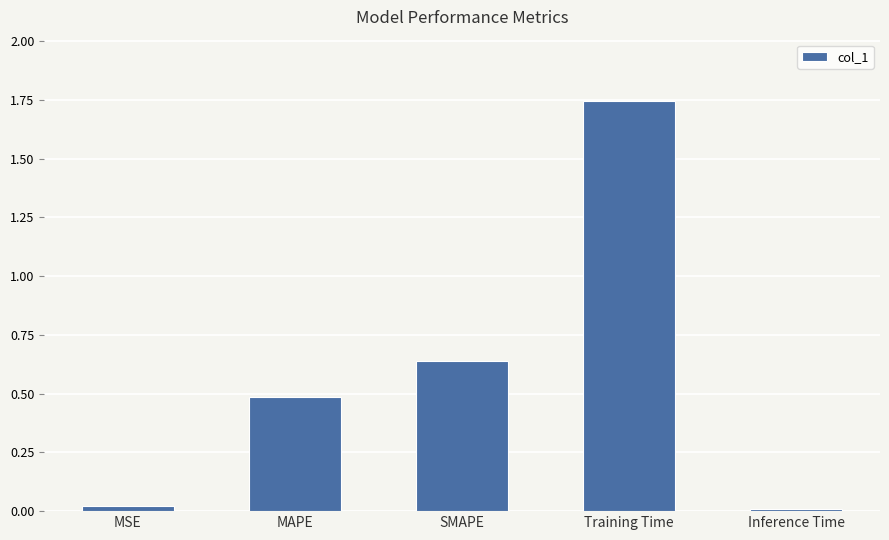

What is the change in value from SMAPE to Training Time?

+1.1